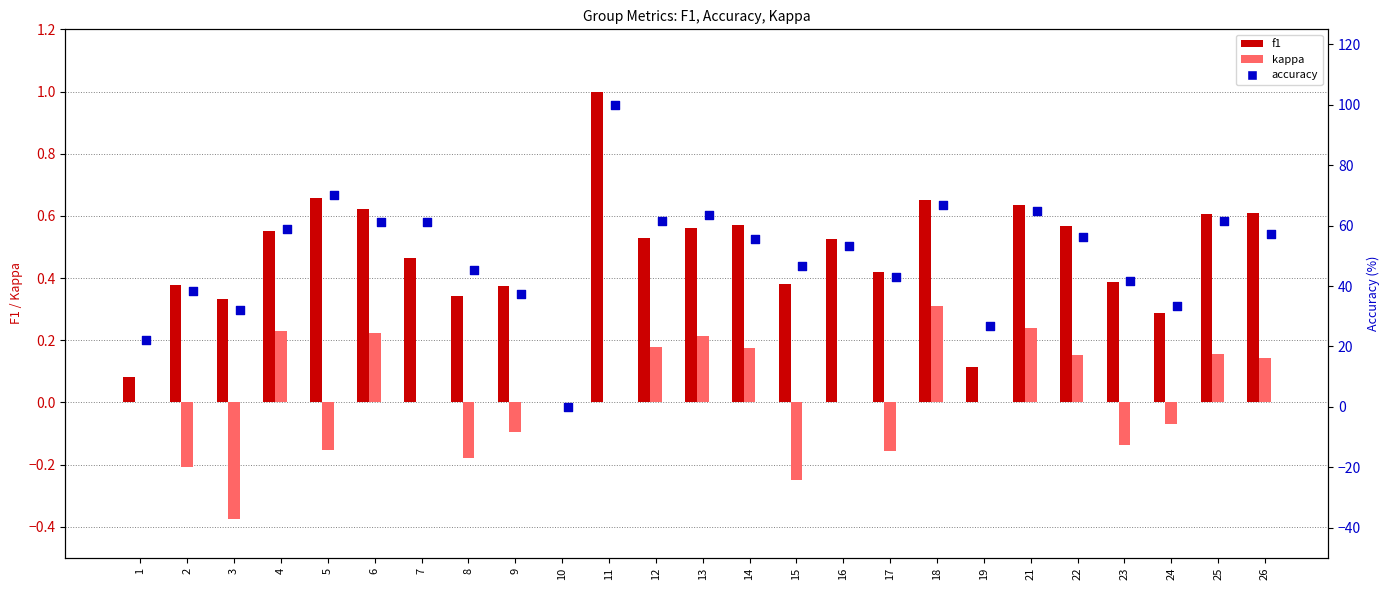

What are all the series names shown in the legend?

f1, kappa, accuracy